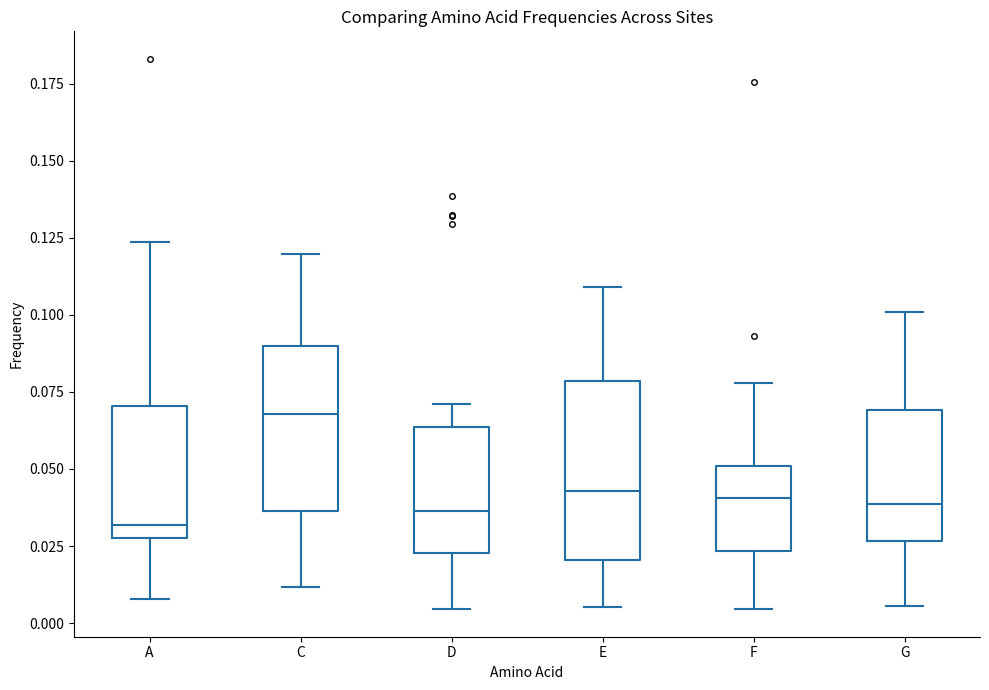

Reading left to right, transcribe this box plot: for each box, give where its median line is, the range the box spans, and where its two whiskers end, as read against the y-axis. The values are not printed on the chart, so give them approximately, as read against the axis.

A: median 0.030 (just above the box's lower edge), box 0.030 to 0.070, whiskers 0.010 to 0.125
C: median 0.070, box 0.035 to 0.090, whiskers 0.010 to 0.120
D: median 0.035, box 0.025 to 0.065, whiskers 0.005 to 0.070
E: median 0.045, box 0.020 to 0.080, whiskers 0.005 to 0.110
F: median 0.040, box 0.025 to 0.050, whiskers 0.005 to 0.080
G: median 0.040, box 0.025 to 0.070, whiskers 0.005 to 0.100